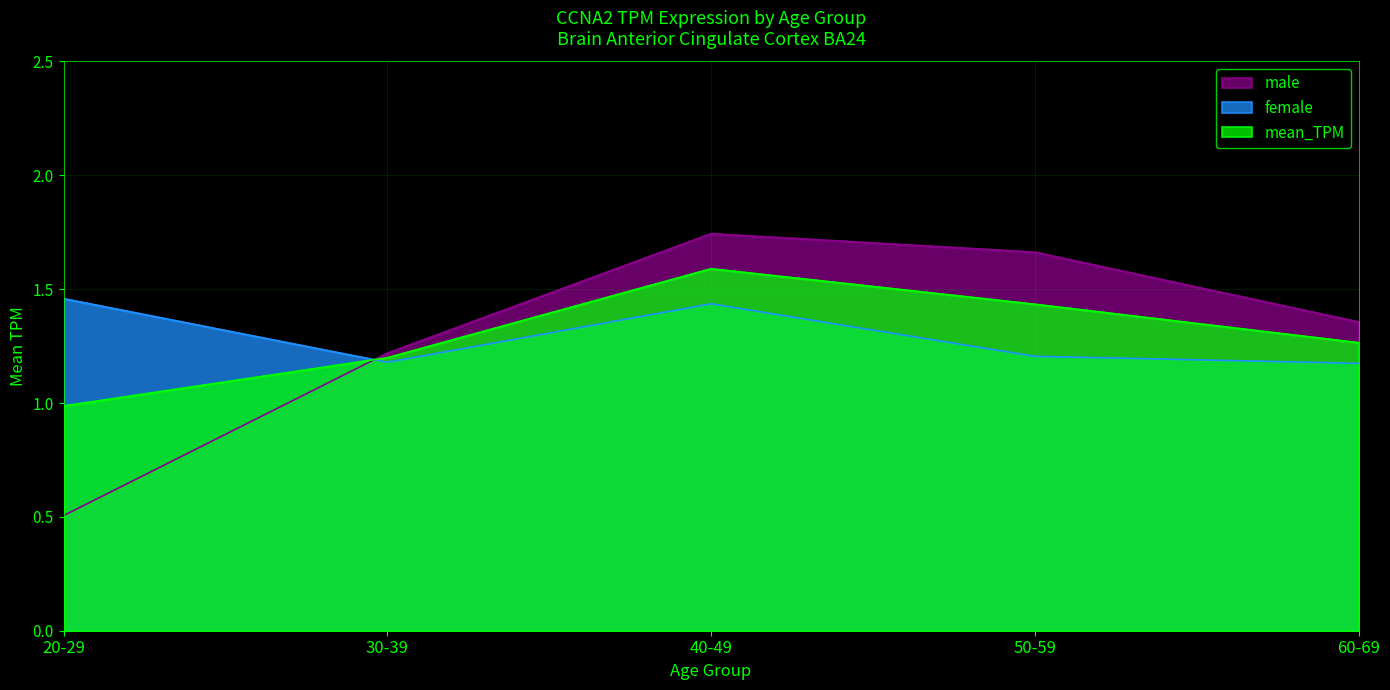

How many intersections are there between mean_TPM and female?

1